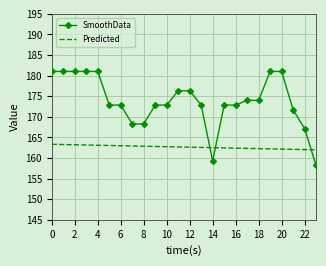

Which series has the largest total across all categories?

SmoothData